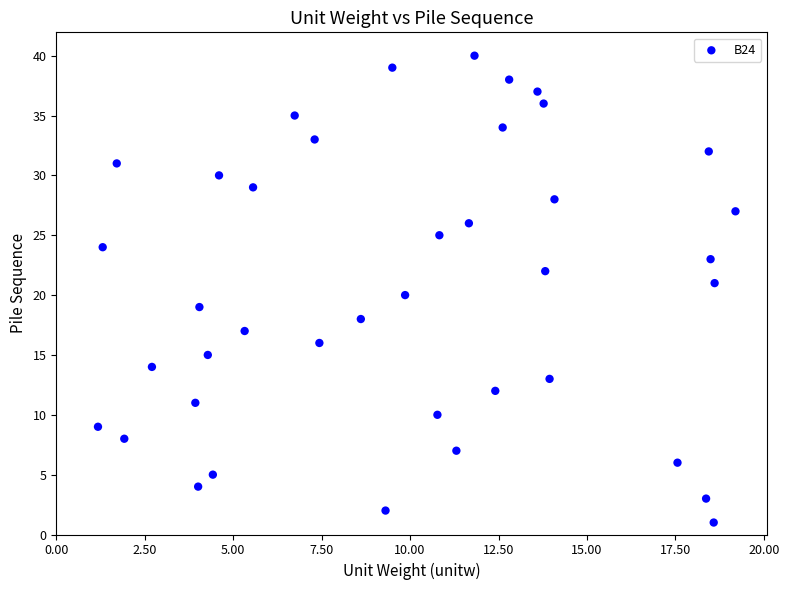

What is the range of Y values (max minus min)?

39